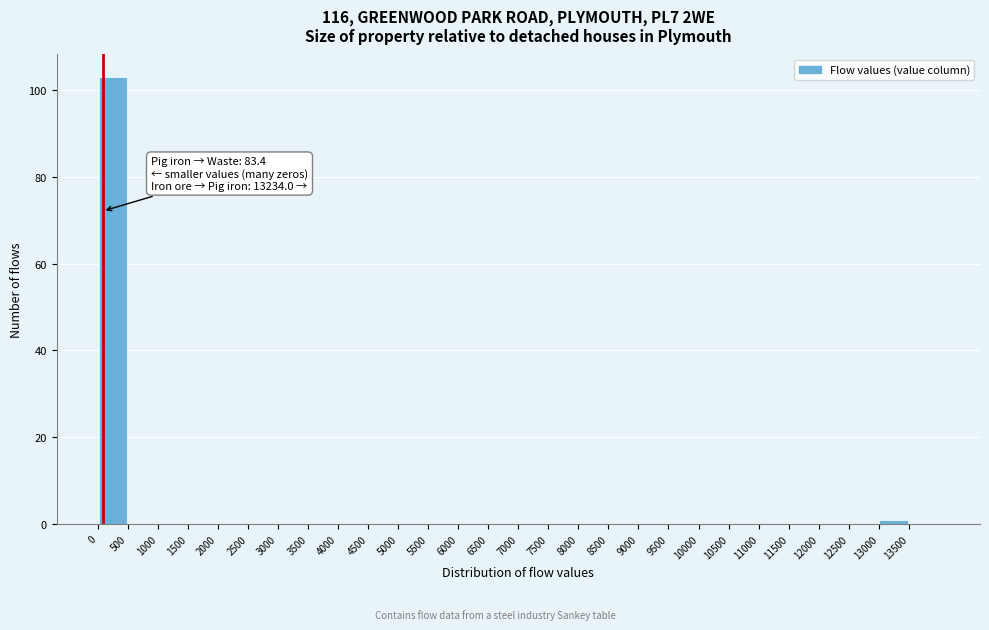

Which range on the x-axis has the tallest bar?

0 to 500